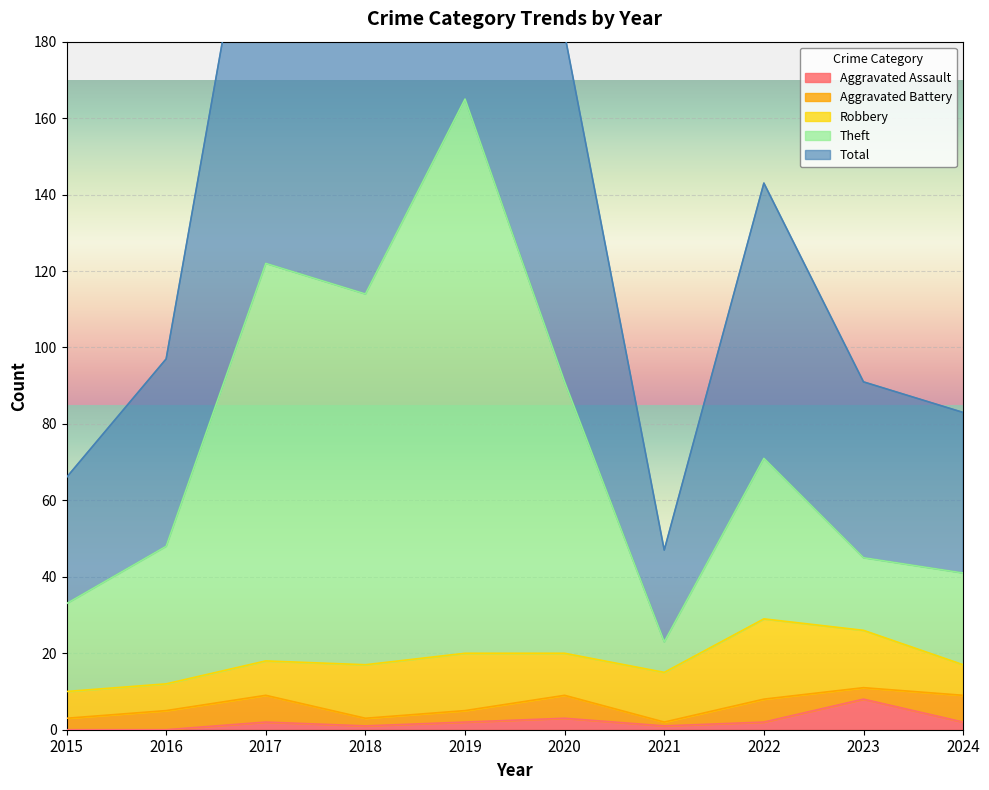

Which series has the largest total across all categories?

Total